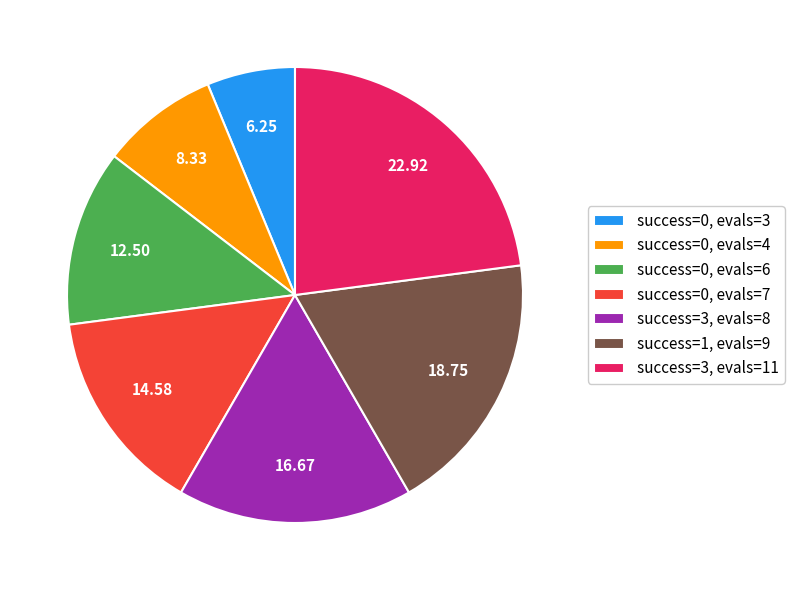

What is the ratio of the value at success=0, evals=3 to the value at success=0, evals=6?

0.5